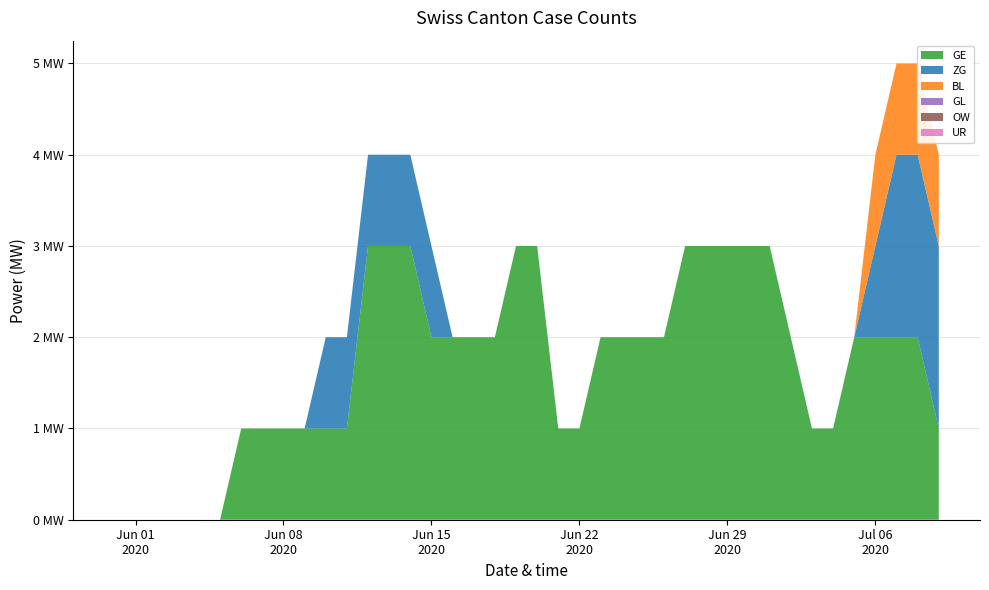

Reading left to right, list all the values displayed in this chart.

GE: 2020-05-31=0	2020-06-01=0	2020-06-02=0	2020-06-03=0	2020-06-04=0	2020-06-05=0	2020-06-06=1	2020-06-07=1	2020-06-08=1	2020-06-09=1	2020-06-10=1	2020-06-11=1	2020-06-12=3	2020-06-13=3	2020-06-14=3	2020-06-15=2	2020-06-16=2	2020-06-17=2	2020-06-18=2	2020-06-19=3	2020-06-20=3	2020-06-21=1	2020-06-22=1	2020-06-23=2	2020-06-24=2	2020-06-25=2	2020-06-26=2	2020-06-27=3	2020-06-28=3	2020-06-29=3	2020-06-30=3	2020-07-01=3	2020-07-02=2	2020-07-03=1	2020-07-04=1	2020-07-05=2	2020-07-06=2	2020-07-07=2	2020-07-08=2	2020-07-09=1
ZG: 2020-05-31=0	2020-06-01=0	2020-06-02=0	2020-06-03=0	2020-06-04=0	2020-06-05=0	2020-06-06=0	2020-06-07=0	2020-06-08=0	2020-06-09=0	2020-06-10=1	2020-06-11=1	2020-06-12=1	2020-06-13=1	2020-06-14=1	2020-06-15=1	2020-06-16=0	2020-06-17=0	2020-06-18=0	2020-06-19=0	2020-06-20=0	2020-06-21=0	2020-06-22=0	2020-06-23=0	2020-06-24=0	2020-06-25=0	2020-06-26=0	2020-06-27=0	2020-06-28=0	2020-06-29=0	2020-06-30=0	2020-07-01=0	2020-07-02=0	2020-07-03=0	2020-07-04=0	2020-07-05=0	2020-07-06=1	2020-07-07=2	2020-07-08=2	2020-07-09=2
BL: 2020-05-31=0	2020-06-01=0	2020-06-02=0	2020-06-03=0	2020-06-04=0	2020-06-05=0	2020-06-06=0	2020-06-07=0	2020-06-08=0	2020-06-09=0	2020-06-10=0	2020-06-11=0	2020-06-12=0	2020-06-13=0	2020-06-14=0	2020-06-15=0	2020-06-16=0	2020-06-17=0	2020-06-18=0	2020-06-19=0	2020-06-20=0	2020-06-21=0	2020-06-22=0	2020-06-23=0	2020-06-24=0	2020-06-25=0	2020-06-26=0	2020-06-27=0	2020-06-28=0	2020-06-29=0	2020-06-30=0	2020-07-01=0	2020-07-02=0	2020-07-03=0	2020-07-04=0	2020-07-05=0	2020-07-06=1	2020-07-07=1	2020-07-08=1	2020-07-09=1
GL: 2020-05-31=0	2020-06-01=0	2020-06-02=0	2020-06-03=0	2020-06-04=0	2020-06-05=0	2020-06-06=0	2020-06-07=0	2020-06-08=0	2020-06-09=0	2020-06-10=0	2020-06-11=0	2020-06-12=0	2020-06-13=0	2020-06-14=0	2020-06-15=0	2020-06-16=0	2020-06-17=0	2020-06-18=0	2020-06-19=0	2020-06-20=0	2020-06-21=0	2020-06-22=0	2020-06-23=0	2020-06-24=0	2020-06-25=0	2020-06-26=0	2020-06-27=0	2020-06-28=0	2020-06-29=0	2020-06-30=0	2020-07-01=0	2020-07-02=0	2020-07-03=0	2020-07-04=0	2020-07-05=0	2020-07-06=0	2020-07-07=0	2020-07-08=0	2020-07-09=0
OW: 2020-05-31=0	2020-06-01=0	2020-06-02=0	2020-06-03=0	2020-06-04=0	2020-06-05=0	2020-06-06=0	2020-06-07=0	2020-06-08=0	2020-06-09=0	2020-06-10=0	2020-06-11=0	2020-06-12=0	2020-06-13=0	2020-06-14=0	2020-06-15=0	2020-06-16=0	2020-06-17=0	2020-06-18=0	2020-06-19=0	2020-06-20=0	2020-06-21=0	2020-06-22=0	2020-06-23=0	2020-06-24=0	2020-06-25=0	2020-06-26=0	2020-06-27=0	2020-06-28=0	2020-06-29=0	2020-06-30=0	2020-07-01=0	2020-07-02=0	2020-07-03=0	2020-07-04=0	2020-07-05=0	2020-07-06=0	2020-07-07=0	2020-07-08=0	2020-07-09=0
UR: 2020-05-31=0	2020-06-01=0	2020-06-02=0	2020-06-03=0	2020-06-04=0	2020-06-05=0	2020-06-06=0	2020-06-07=0	2020-06-08=0	2020-06-09=0	2020-06-10=0	2020-06-11=0	2020-06-12=0	2020-06-13=0	2020-06-14=0	2020-06-15=0	2020-06-16=0	2020-06-17=0	2020-06-18=0	2020-06-19=0	2020-06-20=0	2020-06-21=0	2020-06-22=0	2020-06-23=0	2020-06-24=0	2020-06-25=0	2020-06-26=0	2020-06-27=0	2020-06-28=0	2020-06-29=0	2020-06-30=0	2020-07-01=0	2020-07-02=0	2020-07-03=0	2020-07-04=0	2020-07-05=0	2020-07-06=0	2020-07-07=0	2020-07-08=0	2020-07-09=0